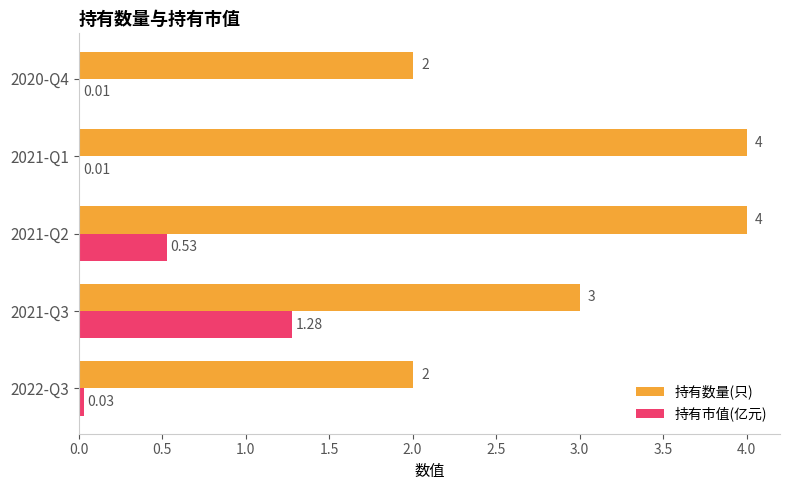

Which series has the largest range (max minus min)?

持有数量(只)